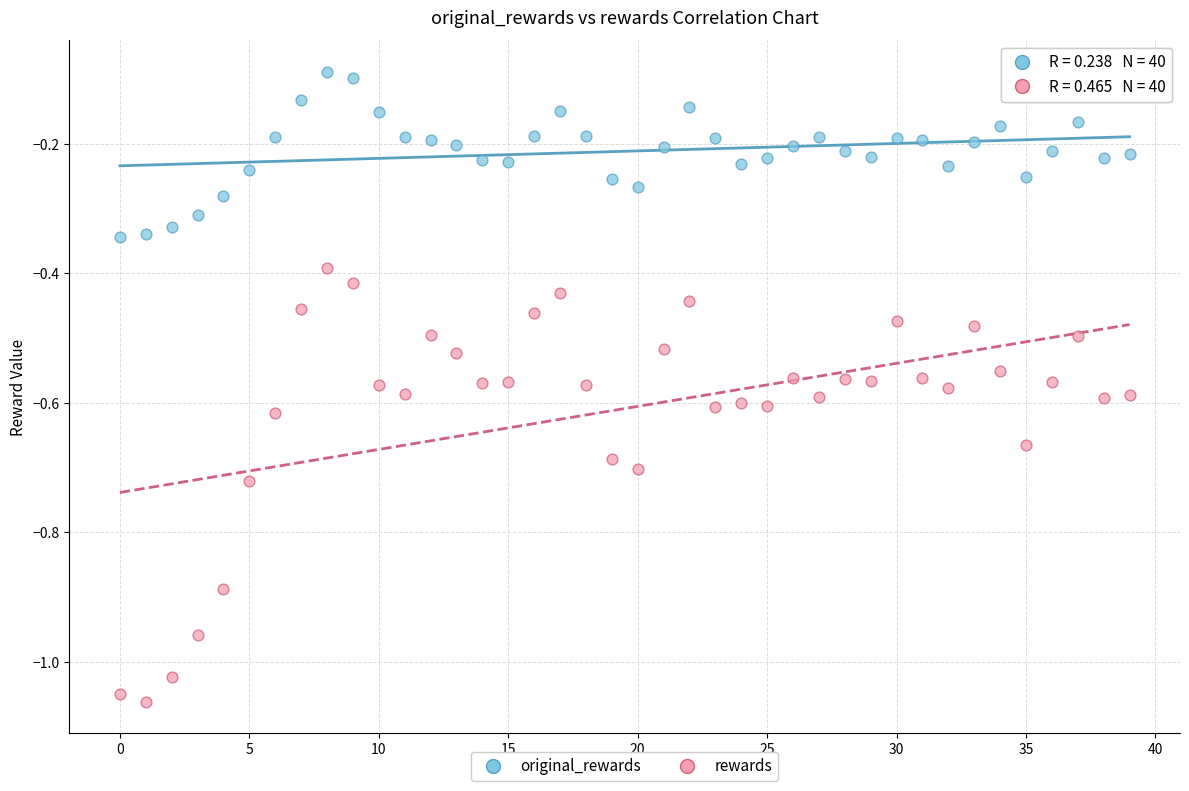

Which series reaches the minimum Y coordinate?

rewards